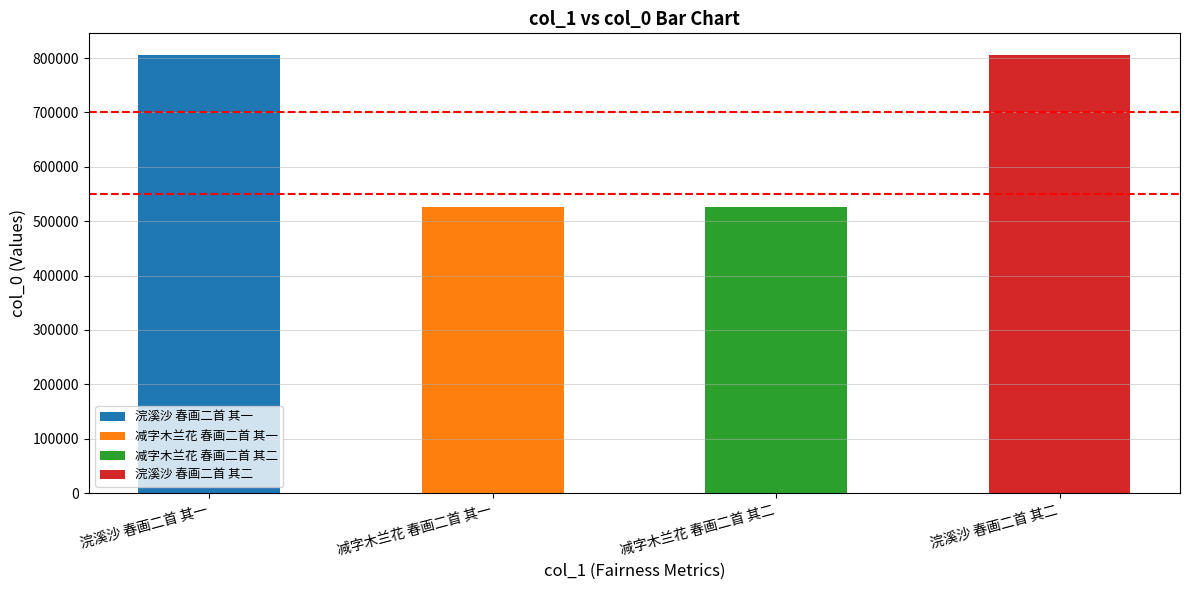

True or false: the data shows 697518 at 减字木兰花 春画二首 其二.

False